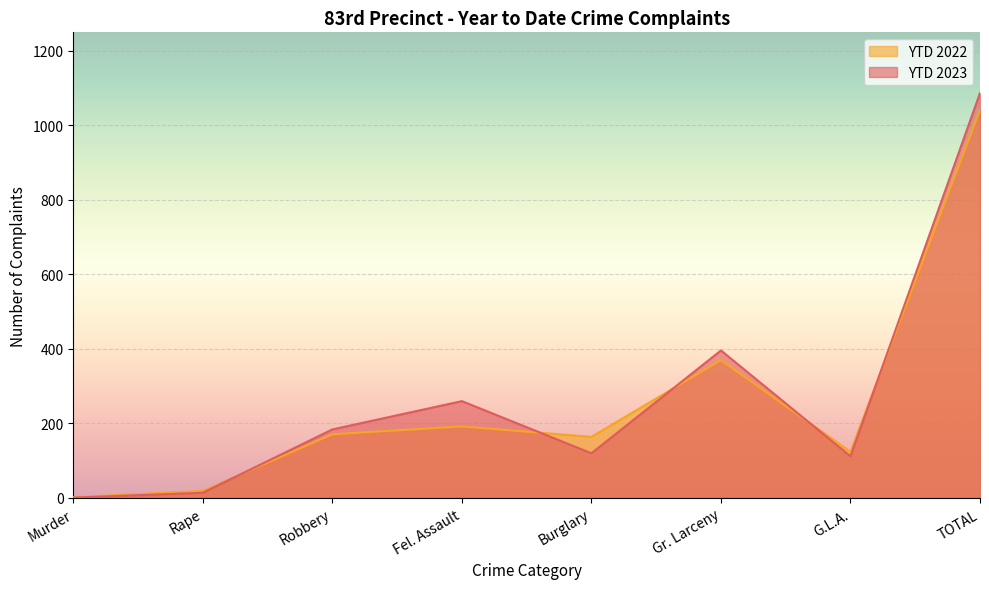

Rank the categories by YTD 2023 value from highest to lowest.

TOTAL, Gr. Larceny, Fel. Assault, Robbery, Burglary, G.L.A., Rape, Murder